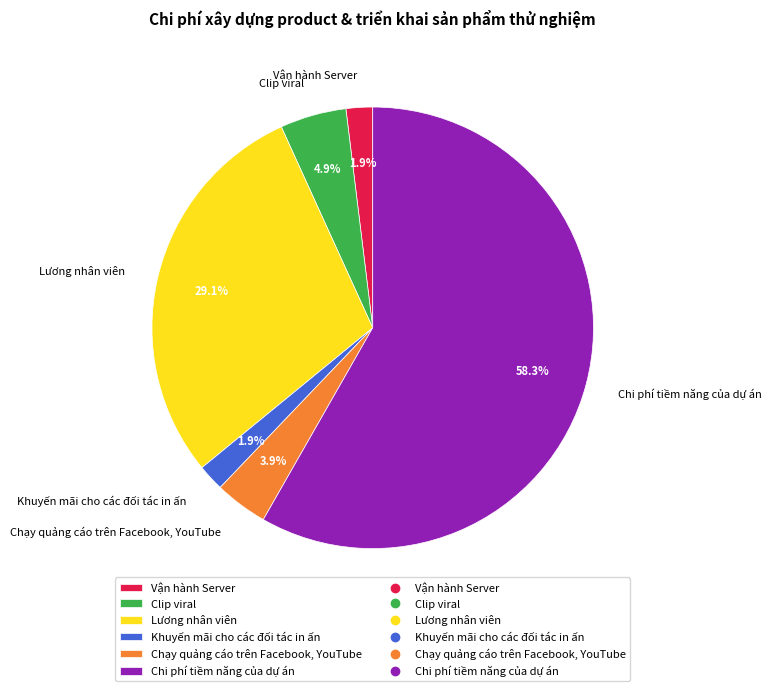

Between Lương nhân viên and Clip viral, which is larger?

Lương nhân viên